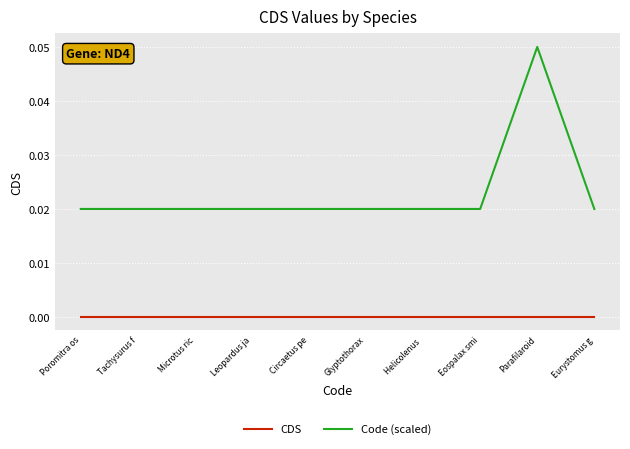

Rank the series at Eospalax smi from lowest to highest value.

CDS, Code (scaled)